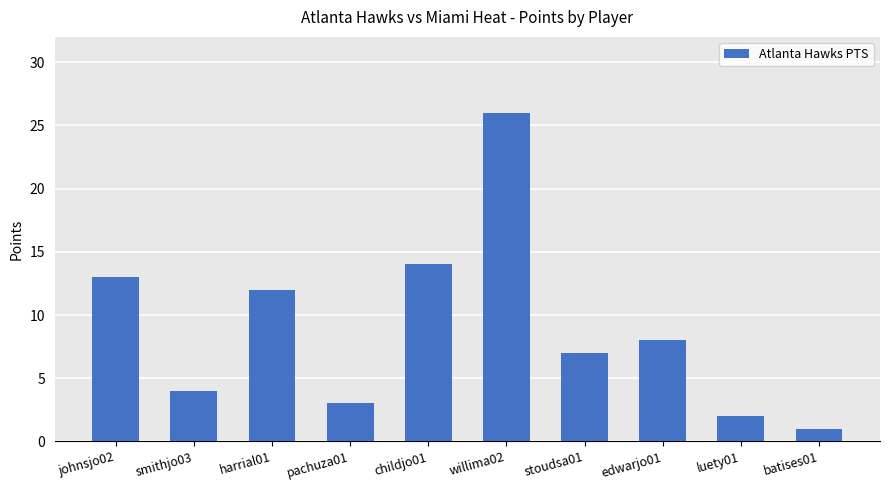

At which label does the data first exceed 8?

johnsjo02